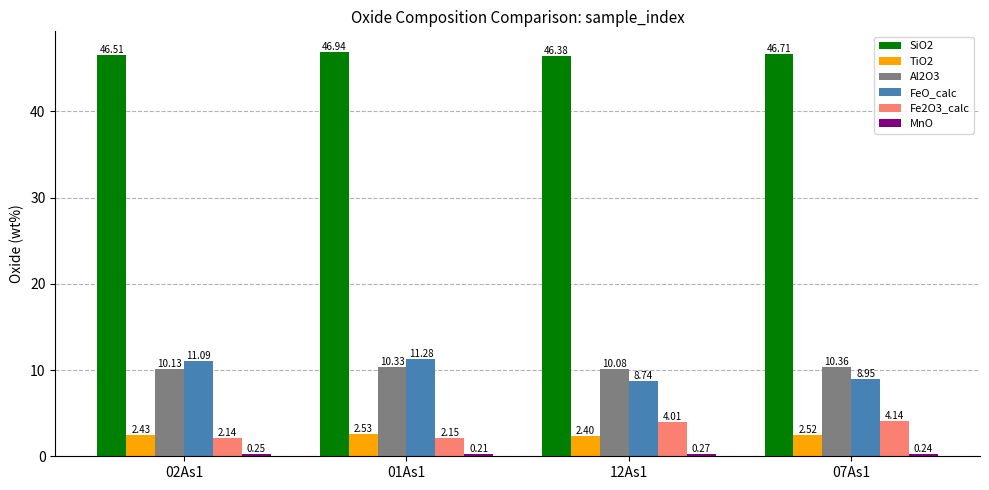

What is the sum of all SiO2 values?

186.5